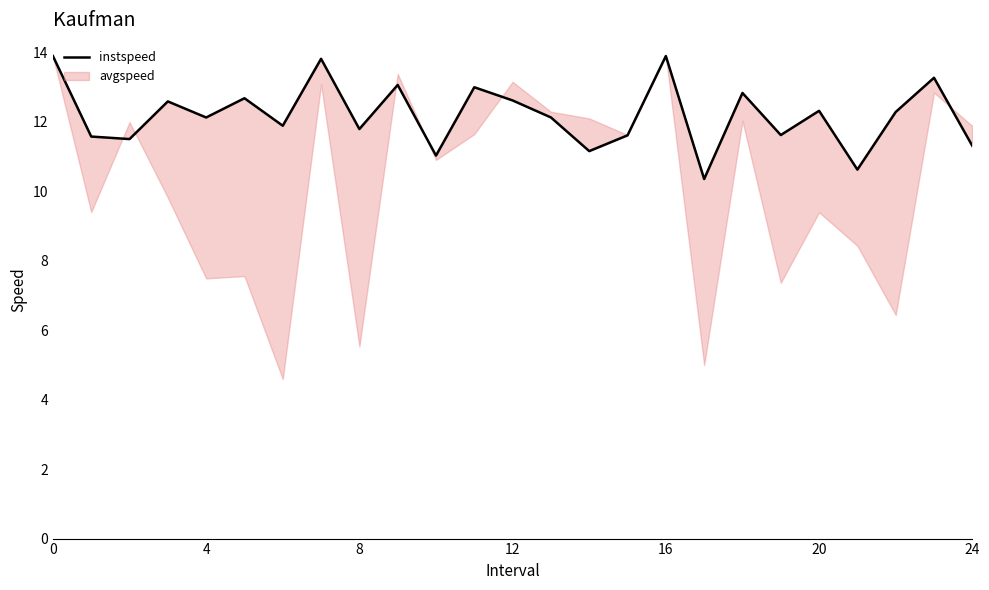

Reading right to left, what are all the values shown in this chart?

11.3	13.3	12.3	10.6	12.3	11.6	12.8	10.4	13.9	11.6	11.2	12.1	12.6	13.0	11.0	13.1	11.8	13.8	11.9	12.7	12.1	12.6	11.5	11.6	13.9